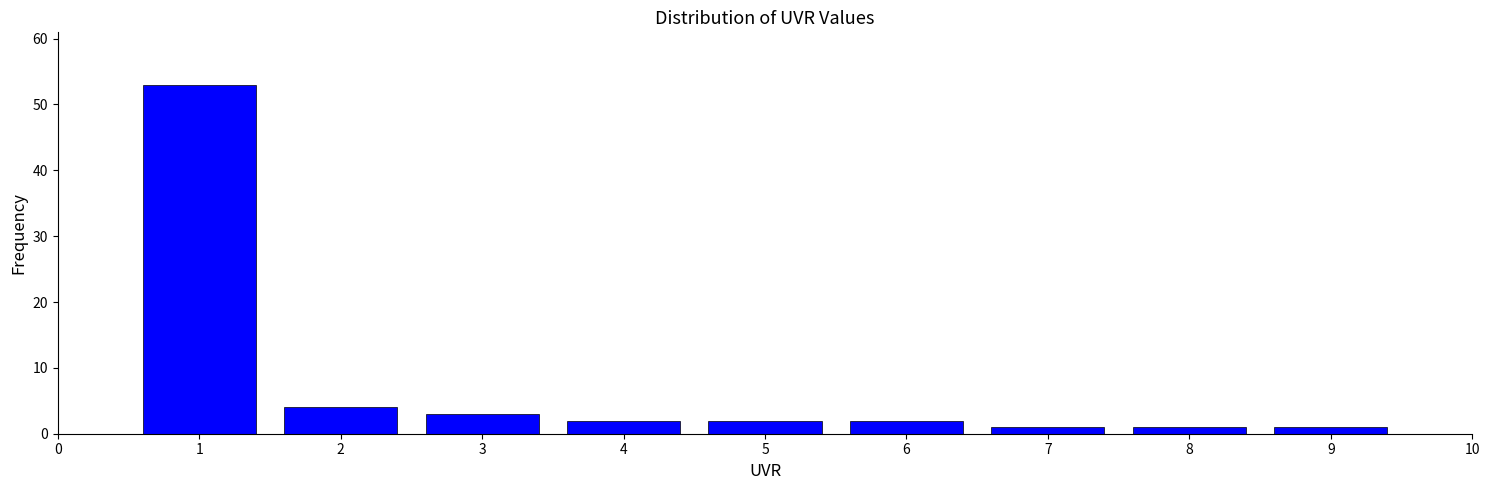

Reading left to right, transcribe this chart: for each bar, give the range it covers on the x-axis and its height. The values are not printed on the chart, so give them approximately, as read against the axis.

0.5 to 1.5: 53
1.5 to 2.5: 4
2.5 to 3.5: 3
3.5 to 4.5: 2
4.5 to 5.5: 2
5.5 to 6.5: 2
6.5 to 7.5: 1
7.5 to 8.5: 1
8.5 to 9.5: 1